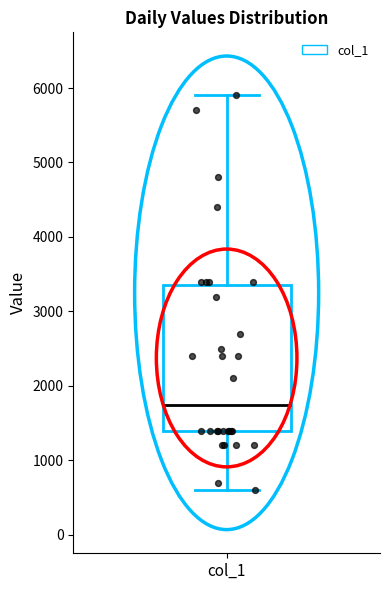

Read this box plot against the y-axis: the position of the median line, the range covered by the box, and the ends of both whiskers. The values are not printed on the chart, so give them approximately, as read against the axis.

median 1800, box 1400 to 3400, whiskers 600 to 5900